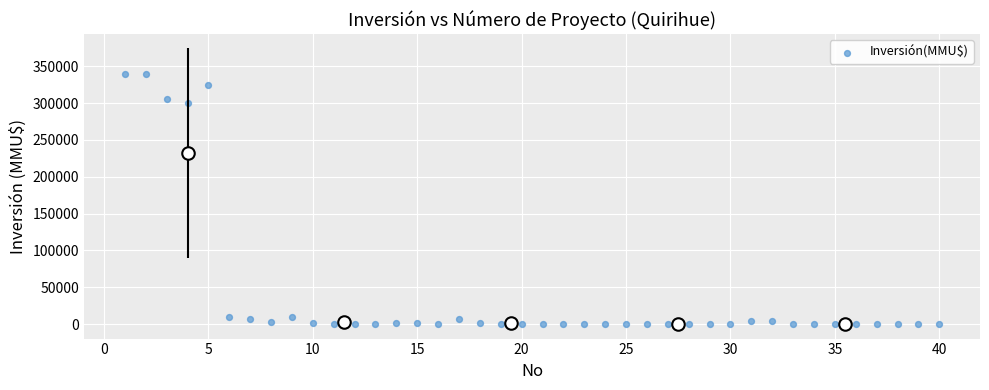

What is the range of Y values (max minus min)?

340000